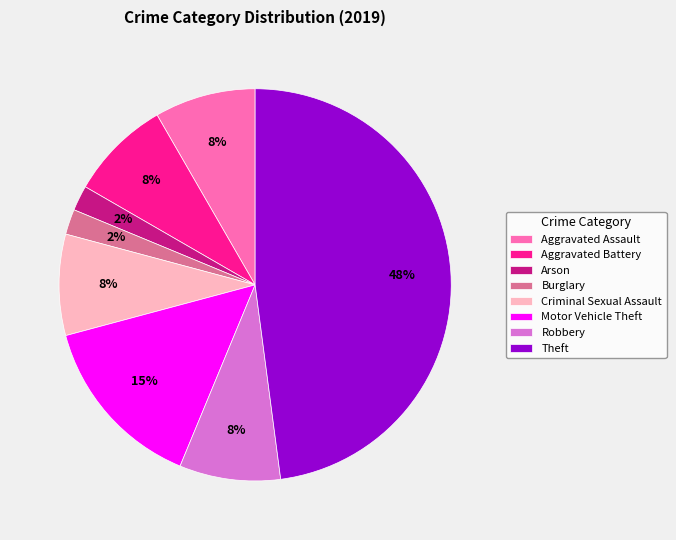

Is the sum of Arson and Burglary greater than half?

No